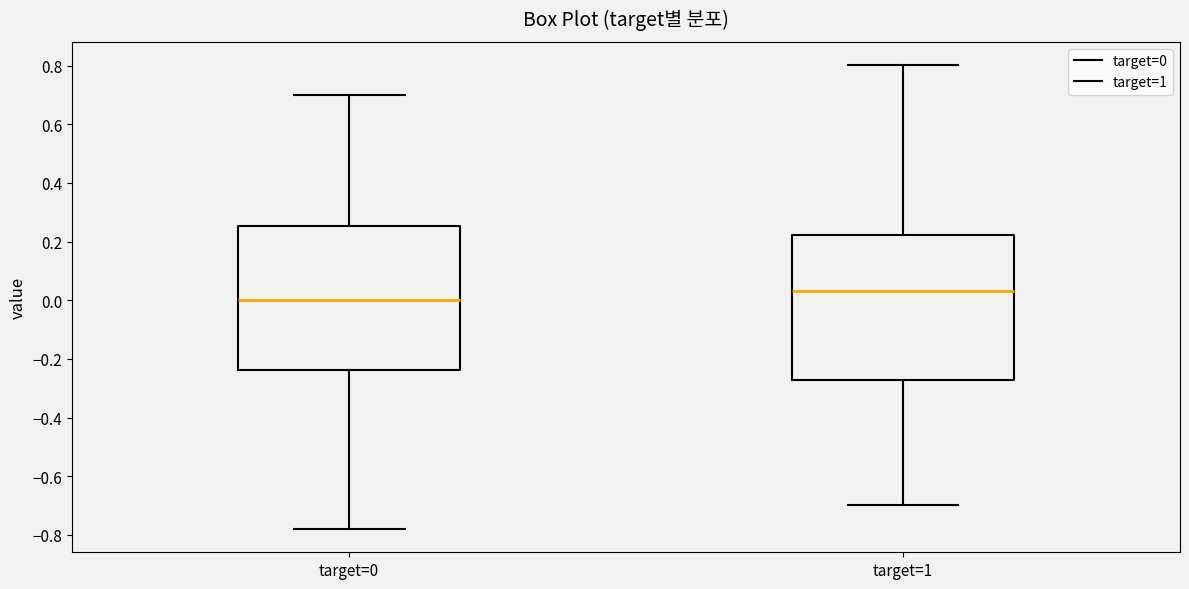

Where is the lower edge of the box for target=1 on the y-axis? The values are not printed on the chart, so give them approximately, as read against the axis.

-0.28